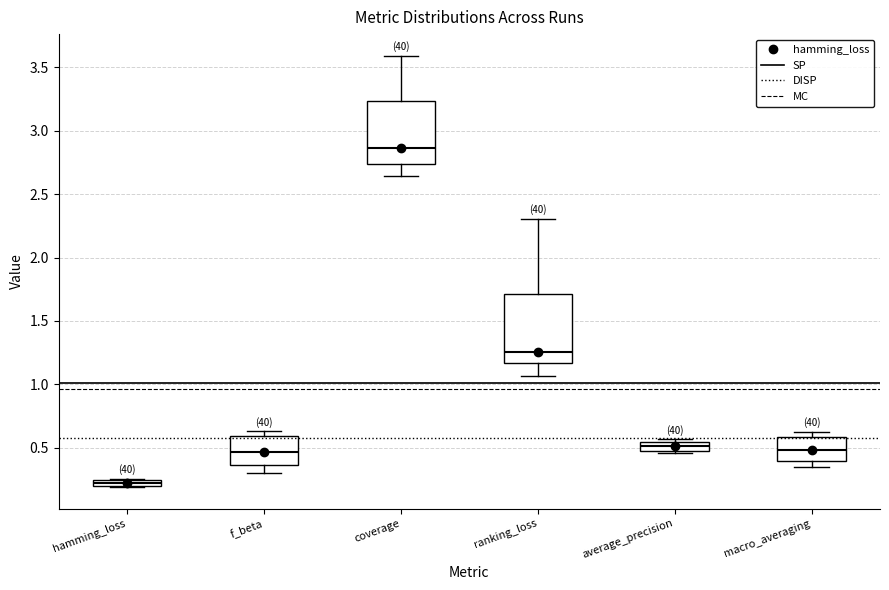

Which box's median line is the lowest?

hamming_loss